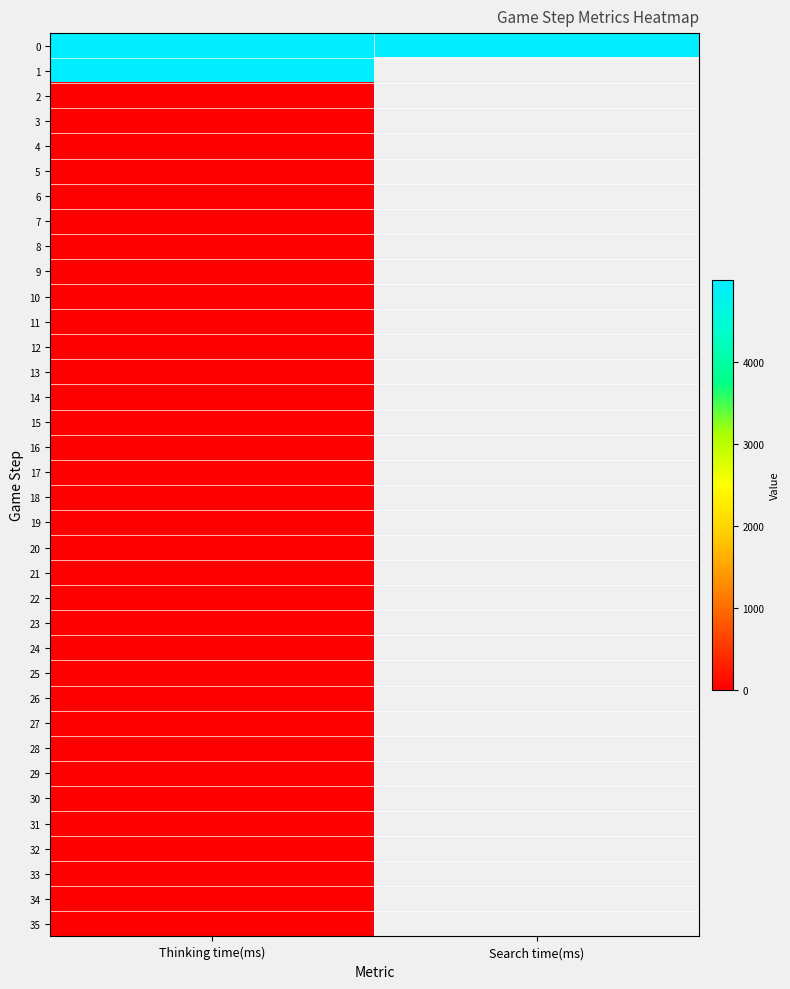

Is it true that 4 equals 1.9 at Thinking time(ms)?

False